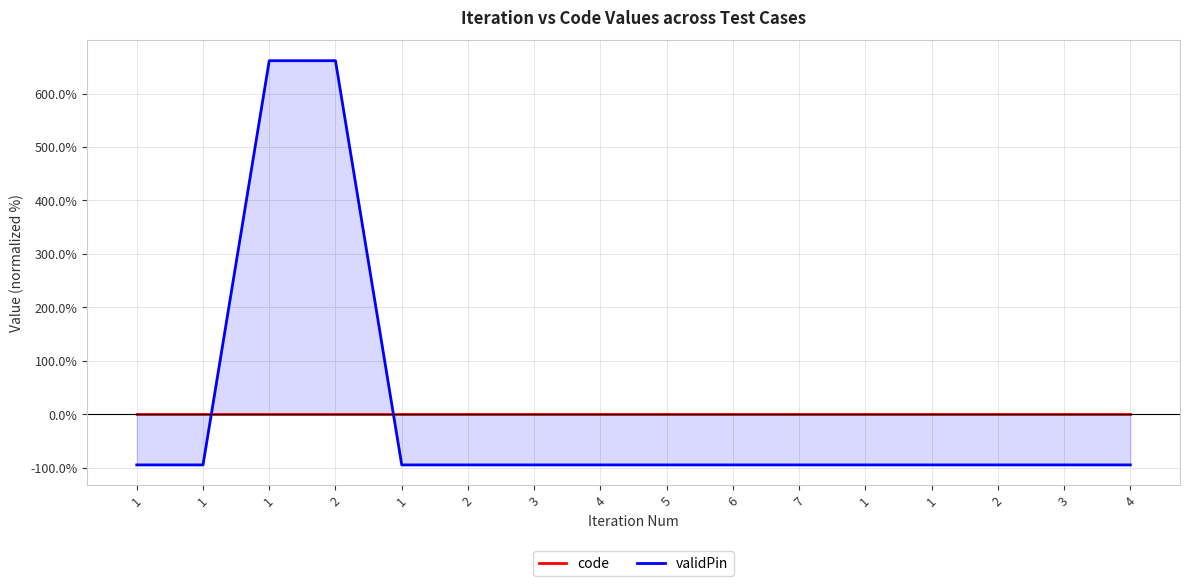

What value does the validPin series have at 5?

-94.5